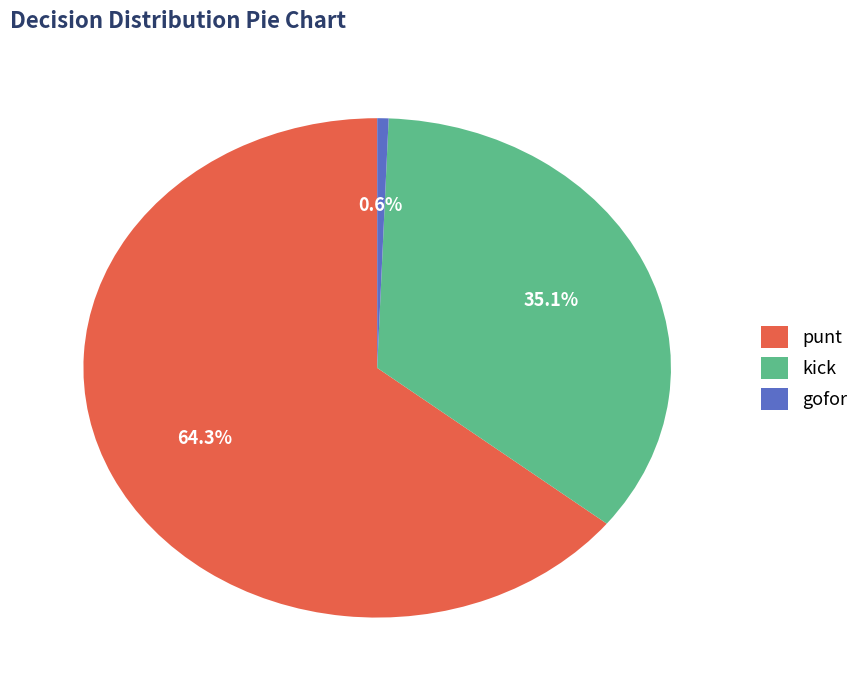

What is the majority slice?

punt